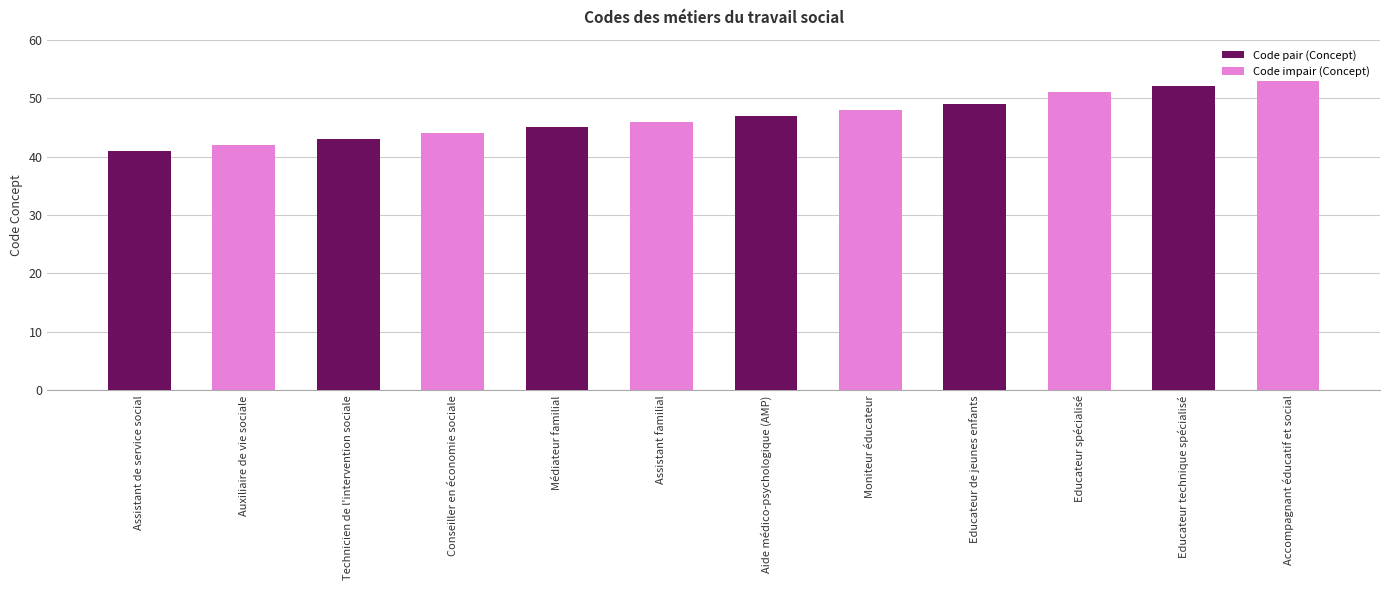

Is it true that the value at Auxiliaire de vie sociale is 42?

True